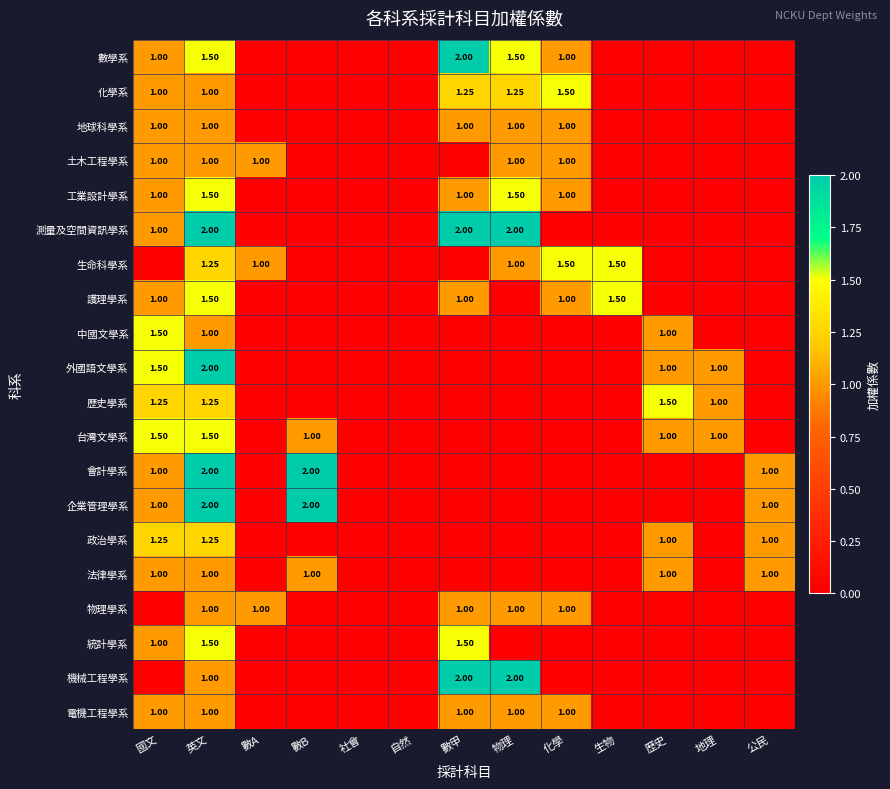

Which label corresponds to the largest value in the chart?

數甲